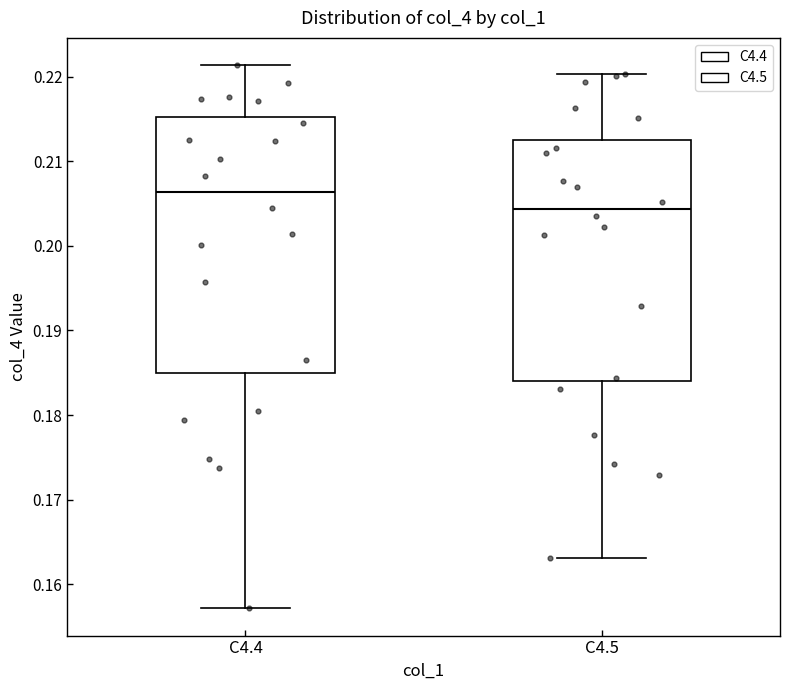

Comparing the boxes themselves (not the whiskers), which one is the tallest?

C4.4